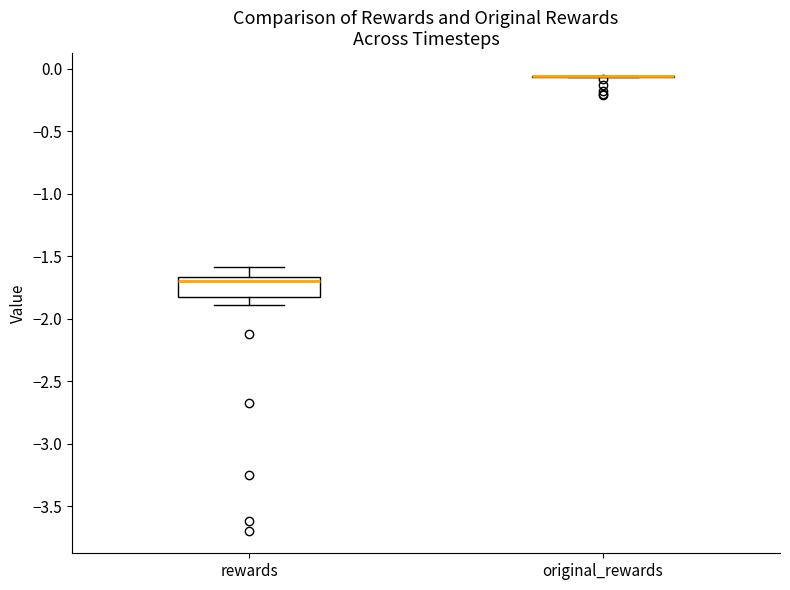

Reading left to right, read every box against the y-axis: the position of its median line, the range the box covers, and the ends of its whiskers. The values are not printed on the chart, so give them approximately, as read against the axis.

rewards: median -1.70, box -1.80 to -1.65, whiskers -1.90 to -1.60
original_rewards: box collapsed to a line at -0.05, whiskers -0.05 to -0.05